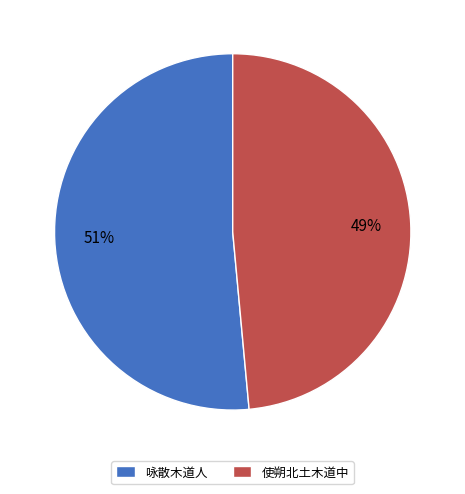

To the nearest percent, what portion does 咏散木道人 represent?

51%